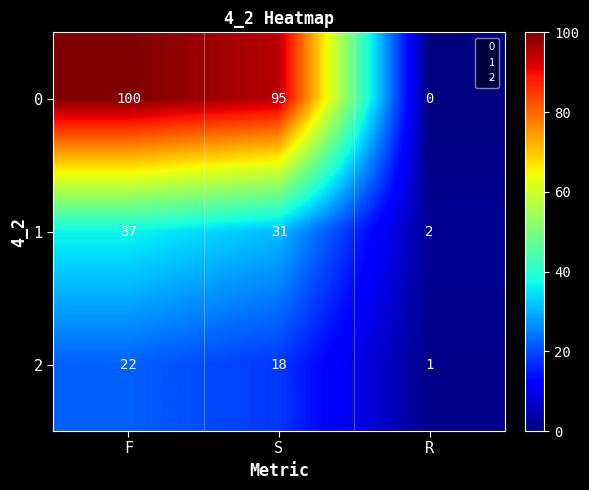

Reading left to right, list all the values displayed in this chart.

0: 100	95	0
1: 37	31	2
2: 22	18	1